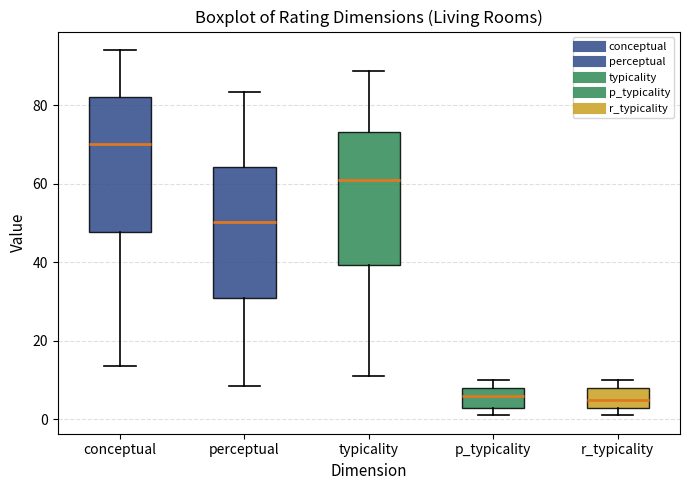

Reading left to right, transcribe this box plot: for each box, give where its median line is, the range the box spans, and where its two whiskers end, as read against the y-axis. The values are not printed on the chart, so give them approximately, as read against the axis.

conceptual: median 70, box 48 to 82, whiskers 14 to 94
perceptual: median 50, box 30 to 64, whiskers 8 to 84
typicality: median 60, box 40 to 74, whiskers 12 to 88
p_typicality: median 6, box 4 to 8, whiskers 2 to 10
r_typicality: median 6, box 4 to 8, whiskers 2 to 10